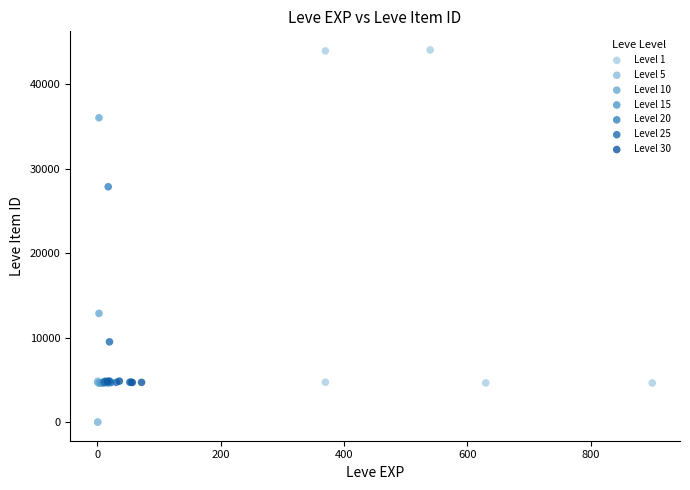

Which series reaches the maximum Y coordinate?

Level 1